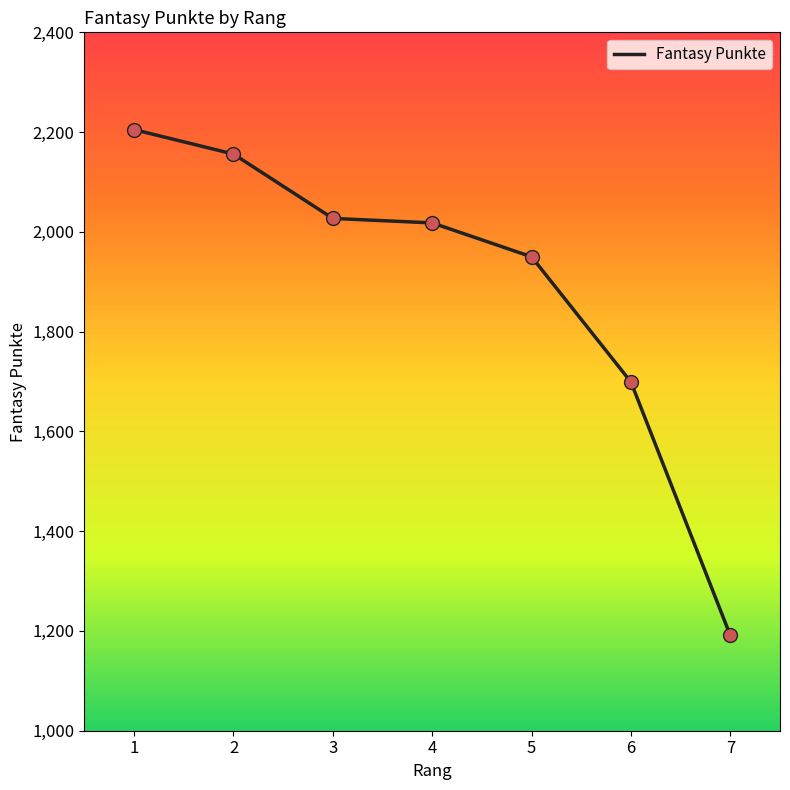

Which has a higher value, 2 or 4?

2